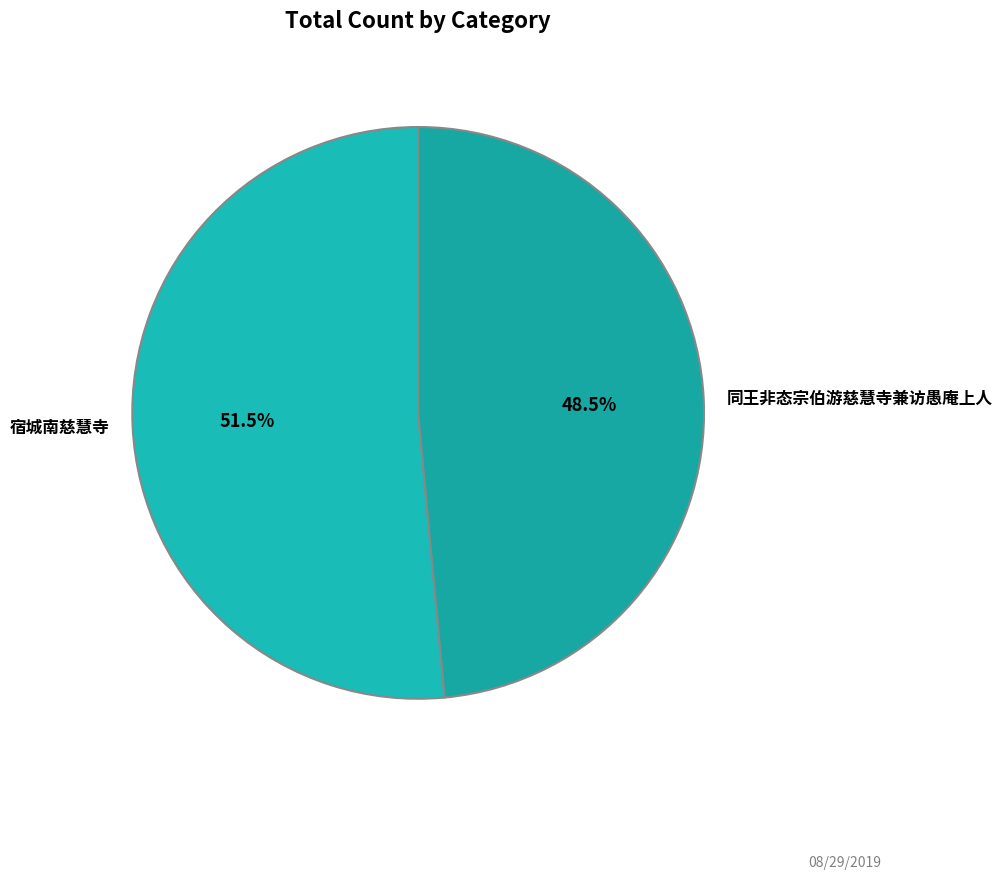

How many segments does this pie chart have?

2